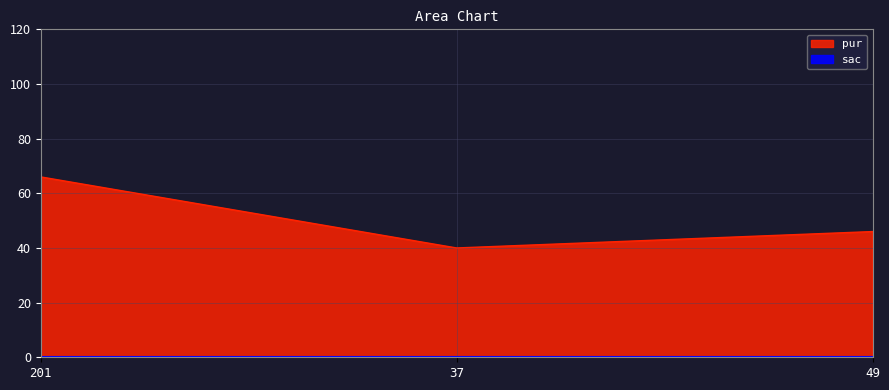

What is the label of the 3rd point from the left?

49